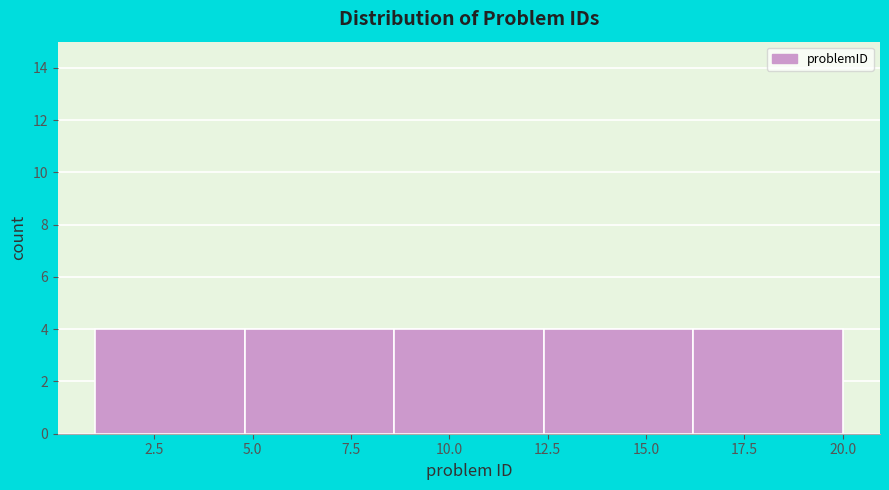

Reading left to right, transcribe this chart: for each bar, give the range it covers on the x-axis and its height. Neither the bar edges nor the heights are printed on the chart, so give them approximately, as read against the axes.

1.0 to 4.8: 4
4.8 to 8.6: 4
8.6 to 12.4: 4
12.4 to 16.2: 4
16.2 to 20.0: 4